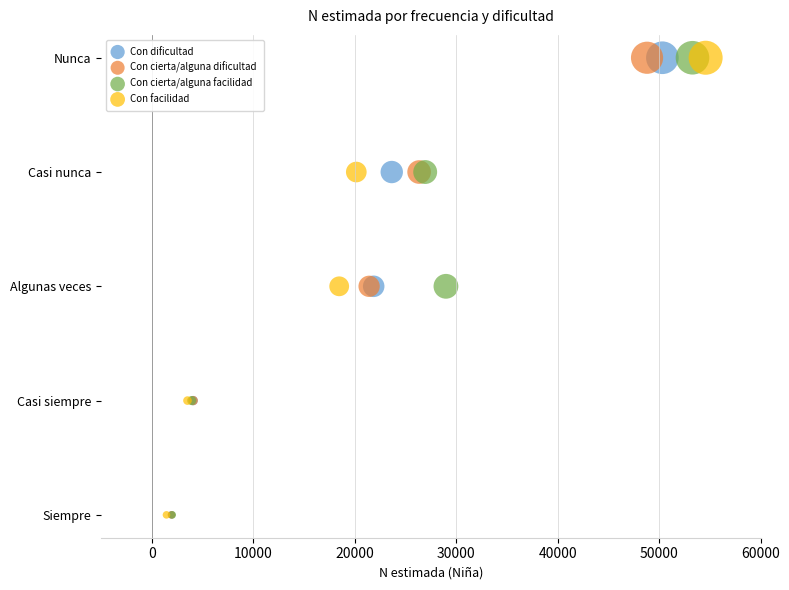

What are all the series names shown in the legend?

Con dificultad, Con cierta/alguna dificultad, Con cierta/alguna facilidad, Con facilidad